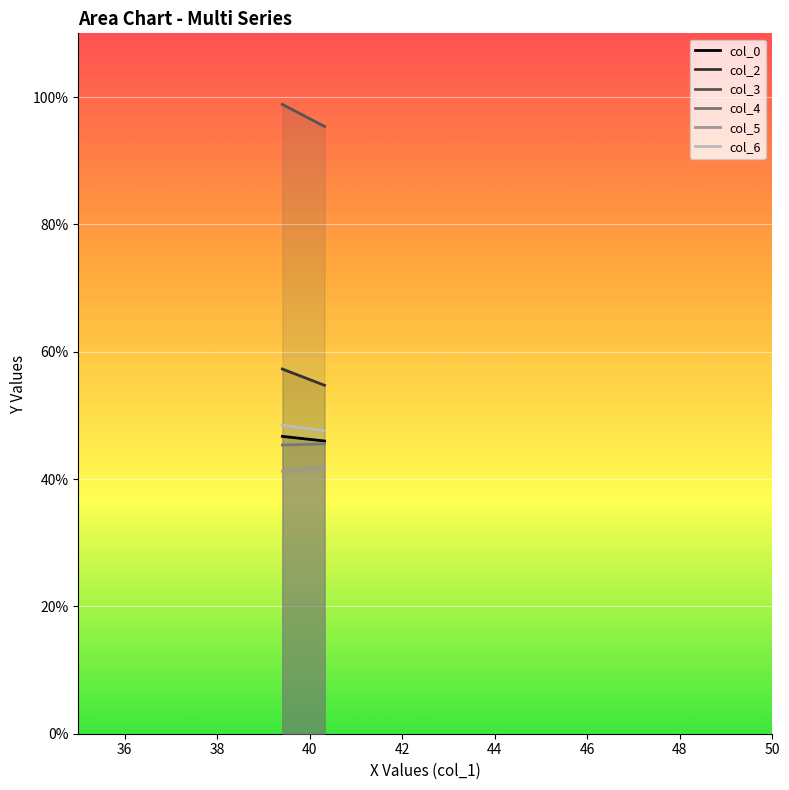

What is the value of the col_0 point at the 1st from the left?

46.7